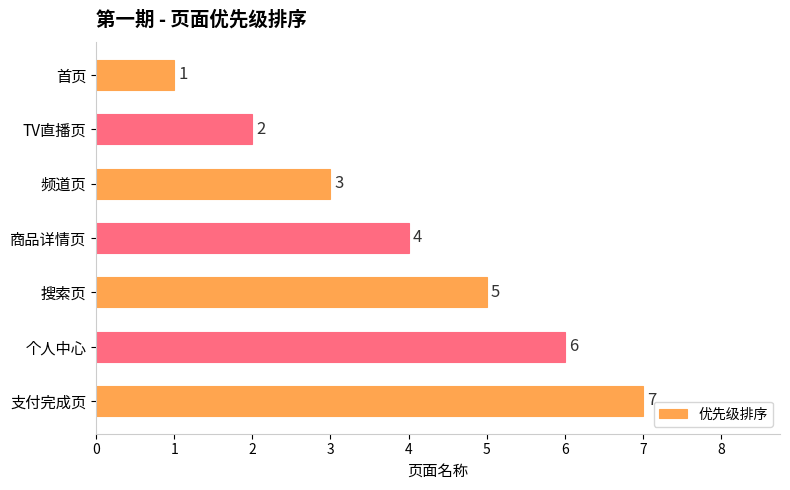

What is the difference between the values at 个人中心 and TV直播页?

4